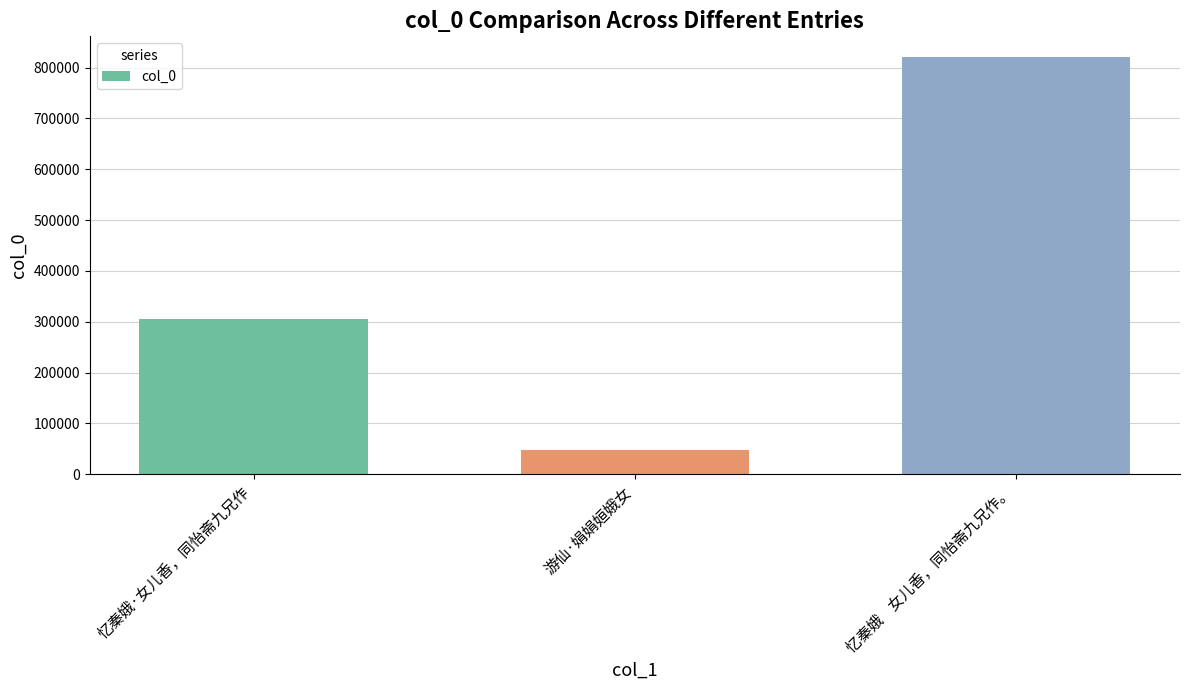

What is the difference between the second highest and minimum values?

257022